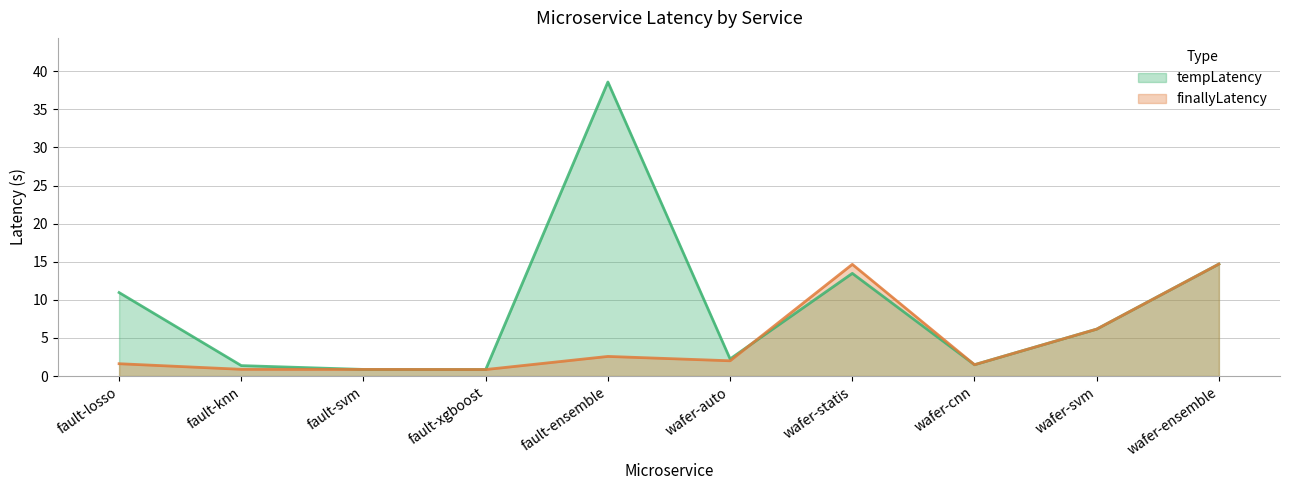

Between which two adjacent categories do tempLatency and finallyLatency first intersect?

wafer-auto and wafer-statis